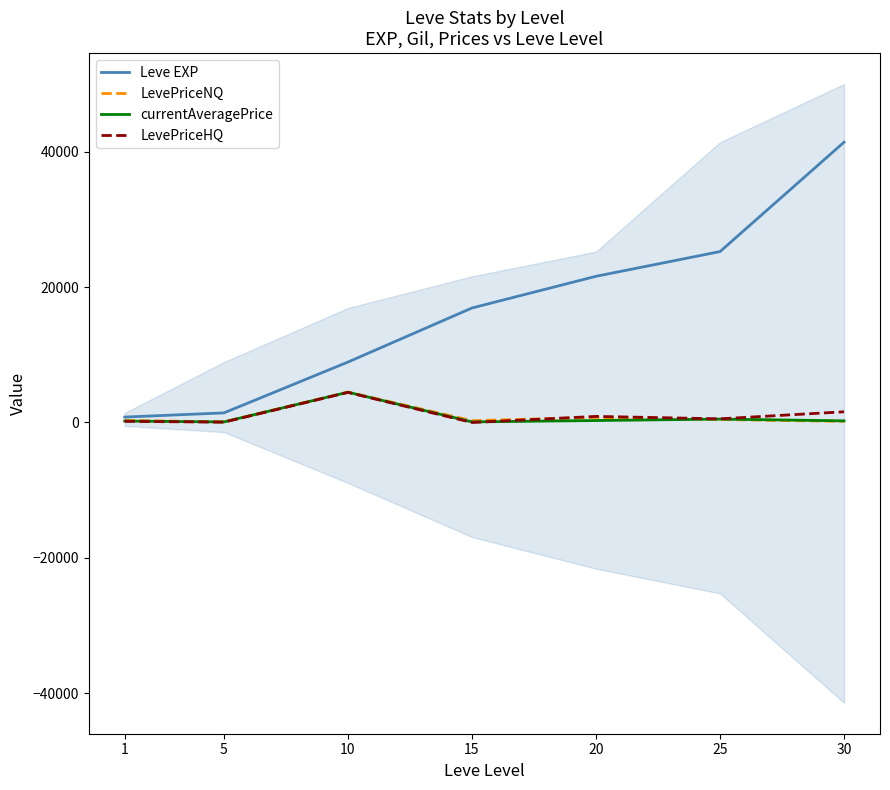

Is it true that LevePriceHQ equals 900.0 at 20?

True